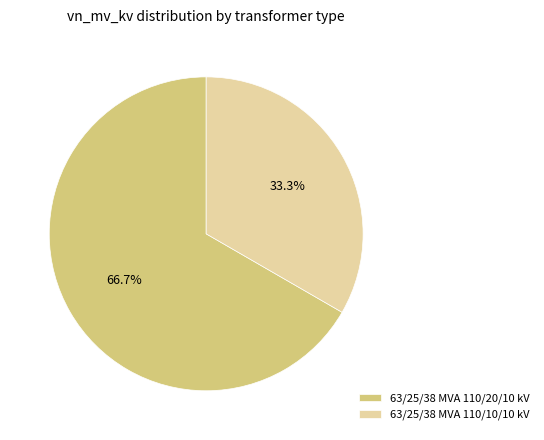

Count the number of slices in the pie.

2